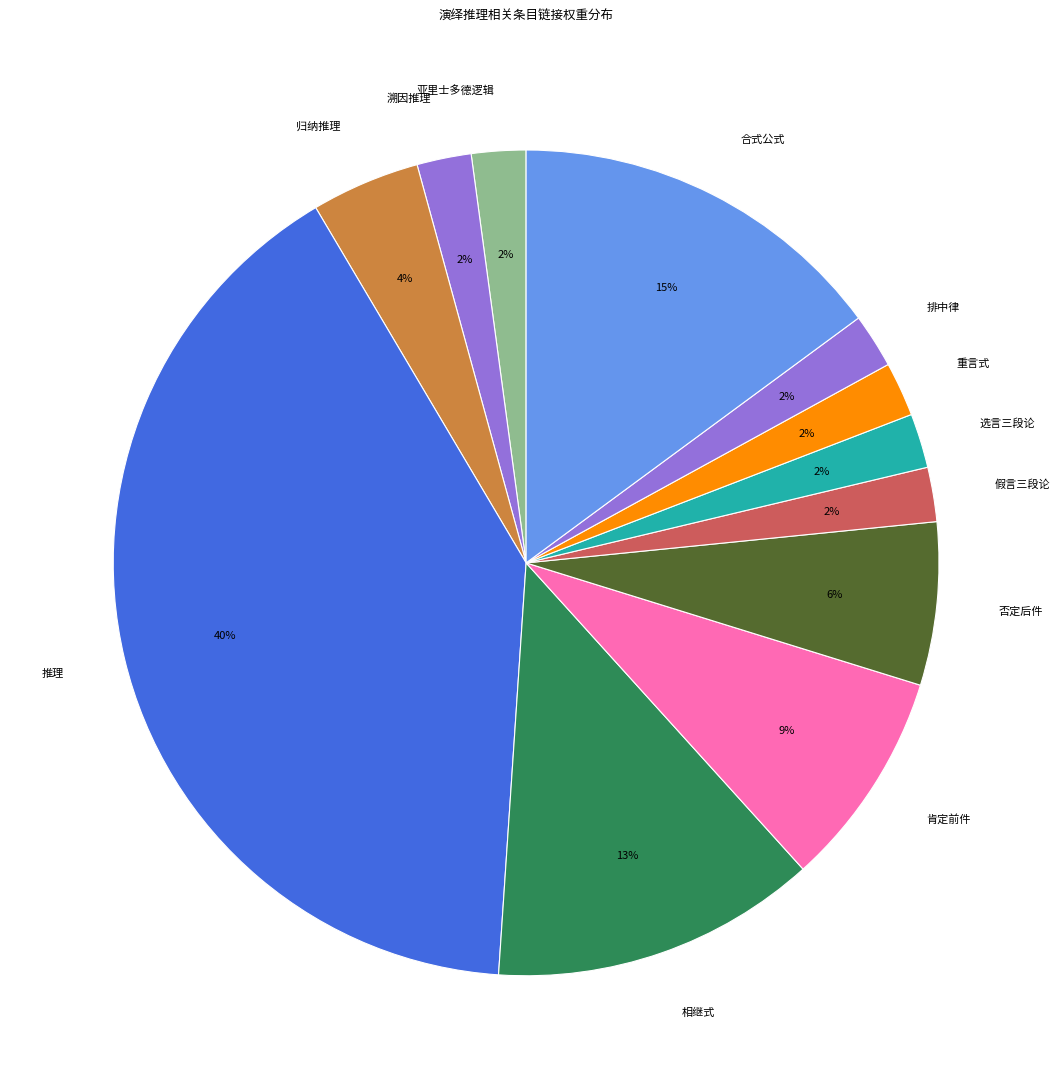

The 选言三段论 slice represents 12% of the pie. True or false?

False